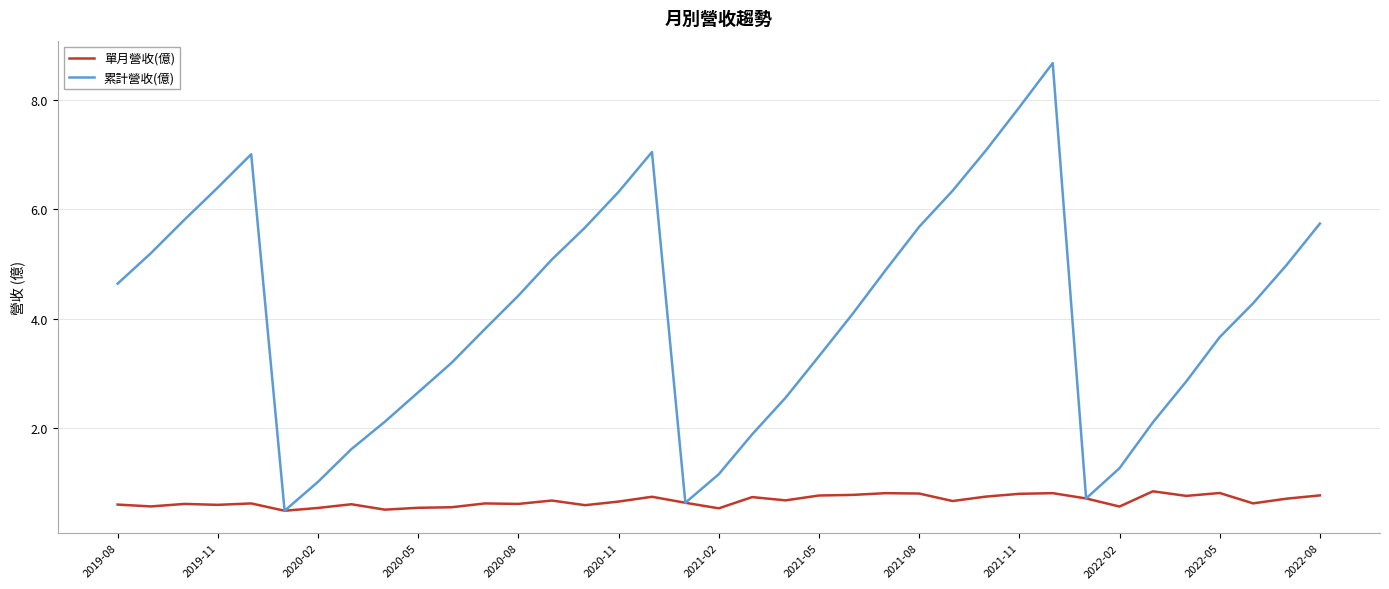

What is the minimum value for 累計營收(億)?

0.5